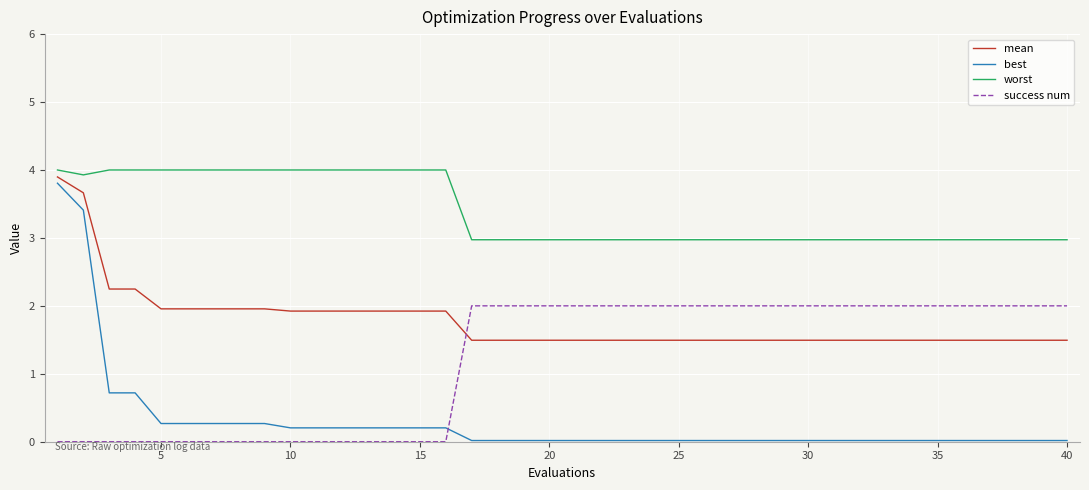

How many lines are shown in the chart?

4